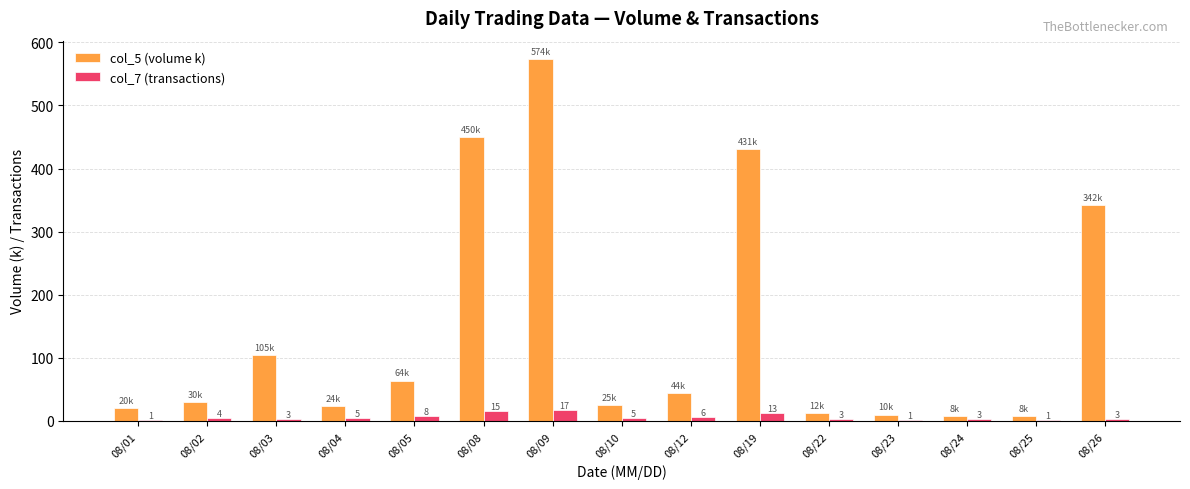

Reading left to right, extract all data points from this chart.

col_5 (volume k): 08/01=20	08/02=30	08/03=105	08/04=24	08/05=64	08/08=450	08/09=574	08/10=25	08/12=44	08/19=431	08/22=12	08/23=10	08/24=8	08/25=8	08/26=342
col_7 (transactions): 08/01=1	08/02=4	08/03=3	08/04=5	08/05=8	08/08=15	08/09=17	08/10=5	08/12=6	08/19=13	08/22=3	08/23=1	08/24=3	08/25=1	08/26=3